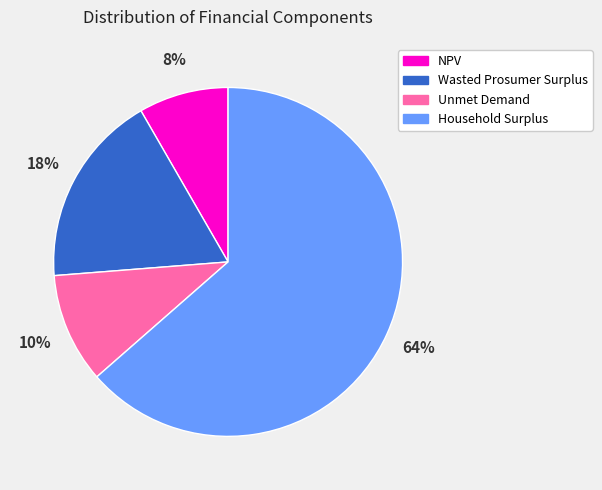

Is there any slice that represents more than half of the pie?

Yes